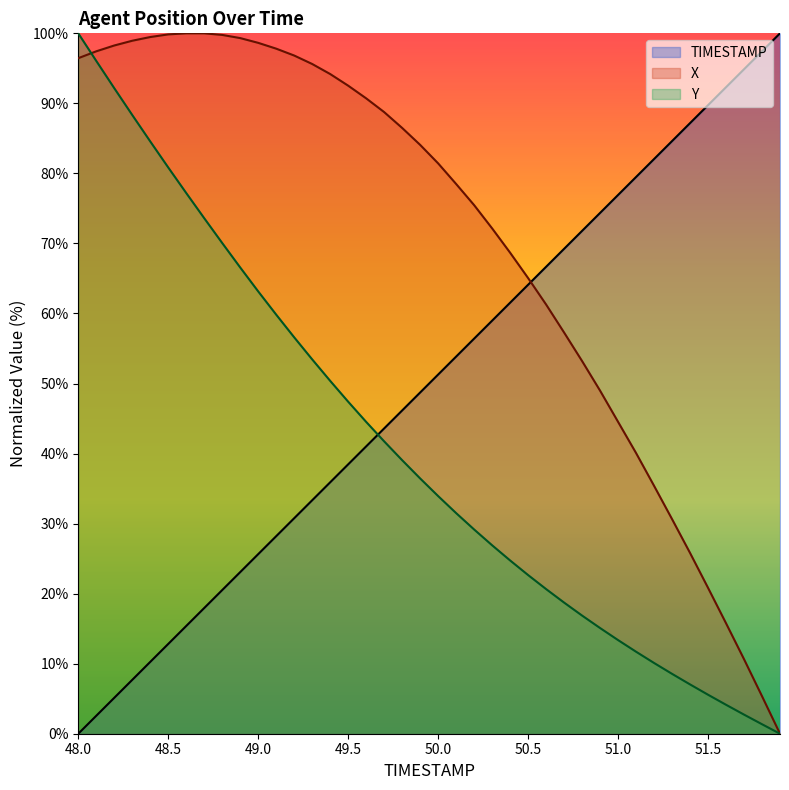

List the labels in order of TIMESTAMP value, largest first.

51.9, 51.8, 51.7, 51.6, 51.5, 51.4, 51.3, 51.2, 51.1, 51.0, 50.9, 50.8, 50.7, 50.6, 50.5, 50.4, 50.3, 50.2, 50.1, 50.0, 49.9, 49.8, 49.7, 49.6, 49.5, 49.4, 49.3, 49.2, 49.1, 49.0, 48.9, 48.8, 48.7, 48.6, 48.5, 48.4, 48.3, 48.2, 48.1, 48.0